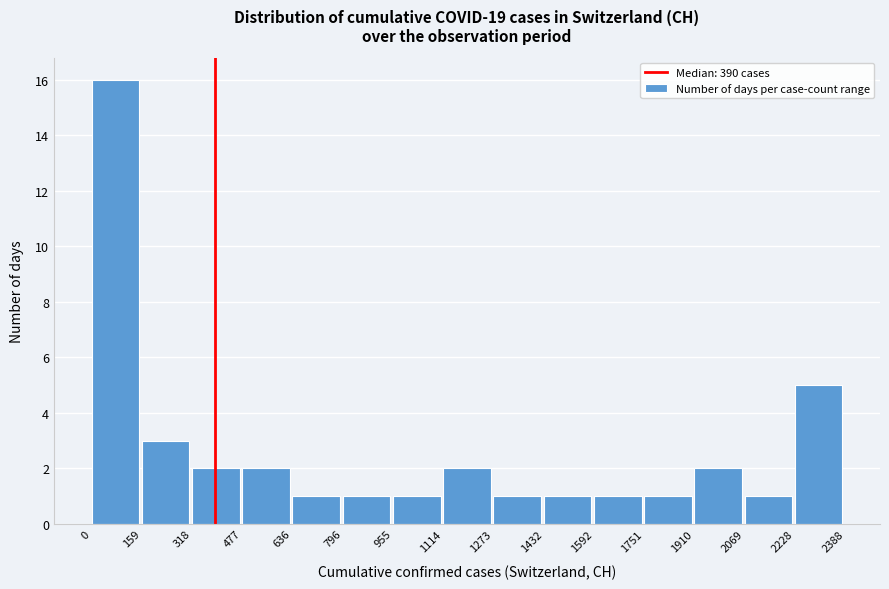

Reading left to right, transcribe this chart: for each bar, give the range it covers on the x-axis and its height. The values are not printed on the chart, so give them approximately, as read against the axis.

0 to 159: 16
159 to 318: 3
318 to 477: 2
477 to 636: 2
636 to 796: 1
796 to 955: 1
955 to 1114: 1
1114 to 1273: 2
1273 to 1432: 1
1432 to 1592: 1
1592 to 1751: 1
1751 to 1910: 1
1910 to 2069: 2
2069 to 2228: 1
2228 to 2388: 5